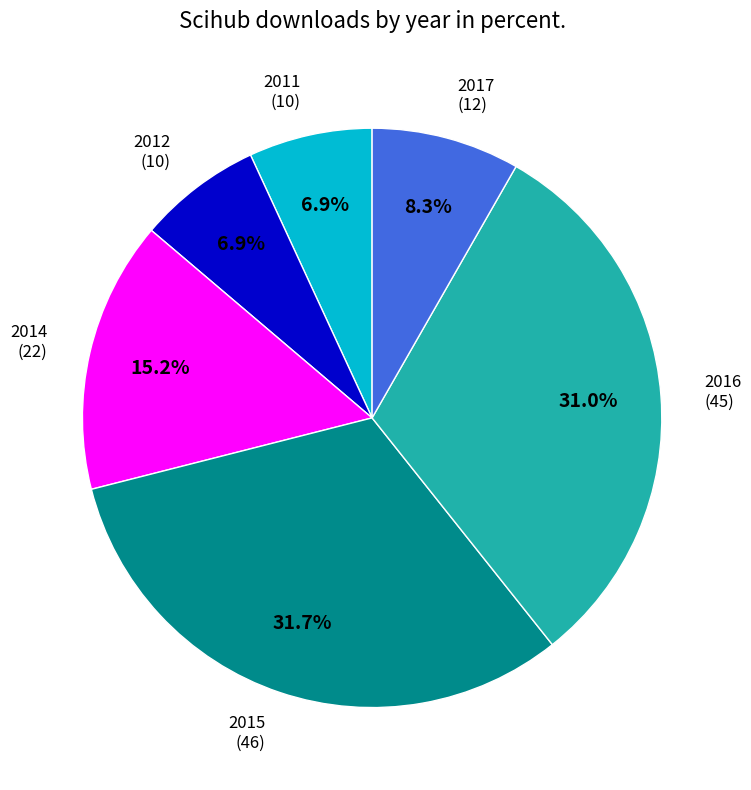

Does any single category account for the majority?

No